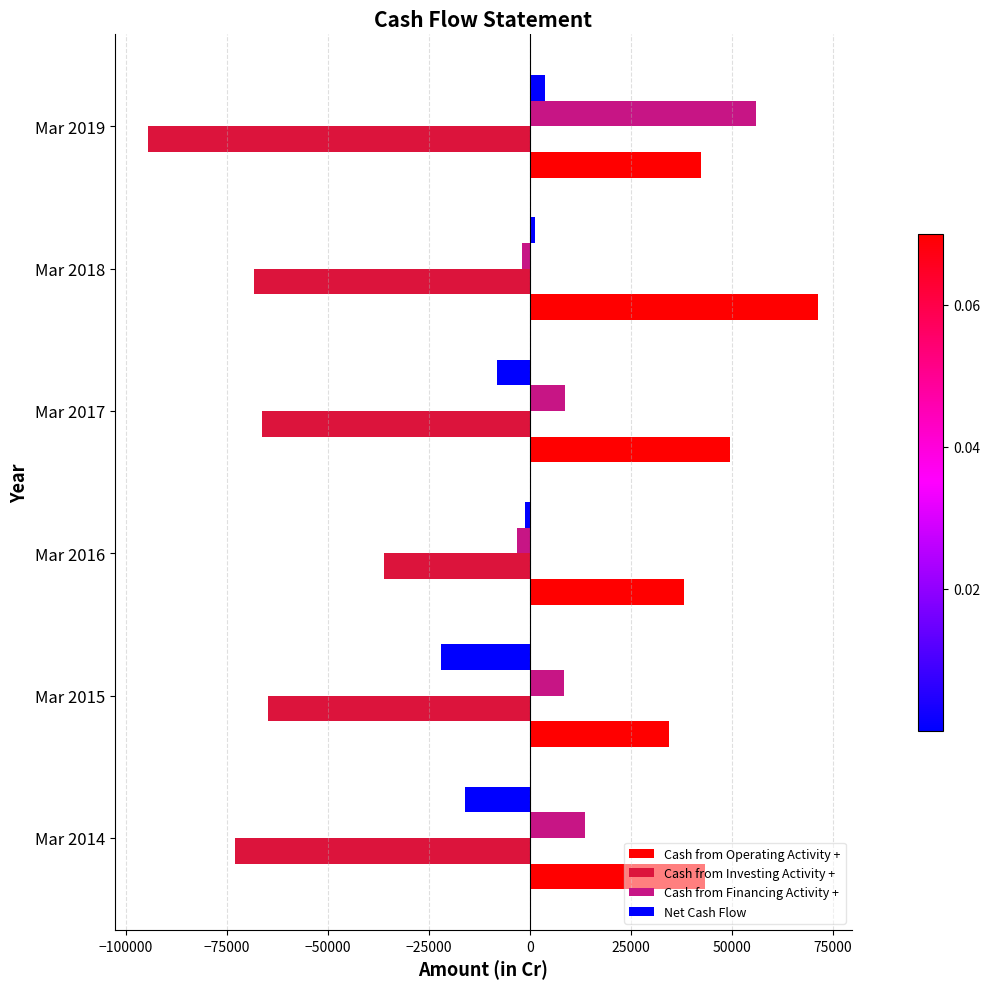

Which series changed the most between Mar 2016 and Mar 2017?

Cash from Investing Activity +